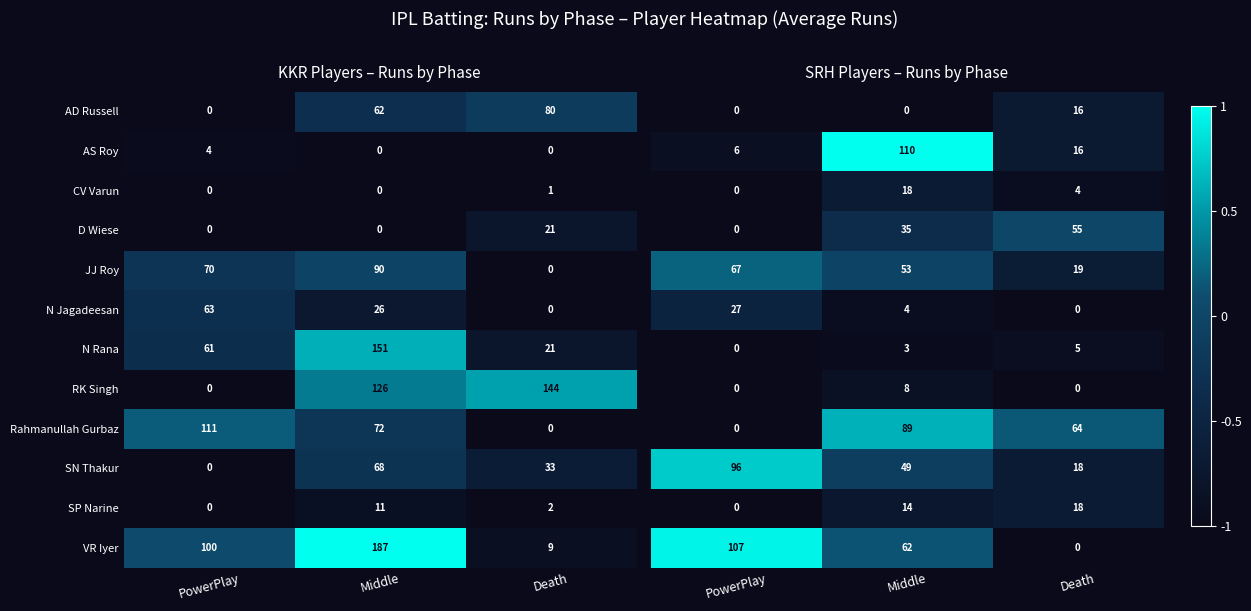

Which has a higher value, Death or Middle?

Death